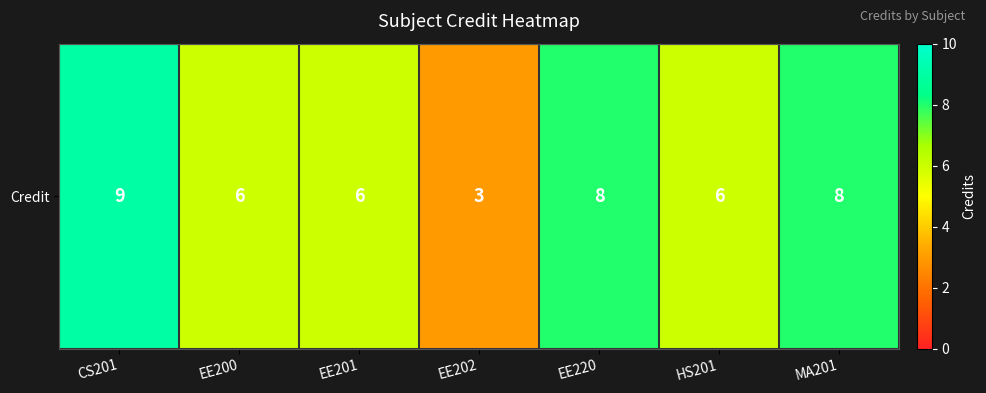

What is the greatest value displayed?

9